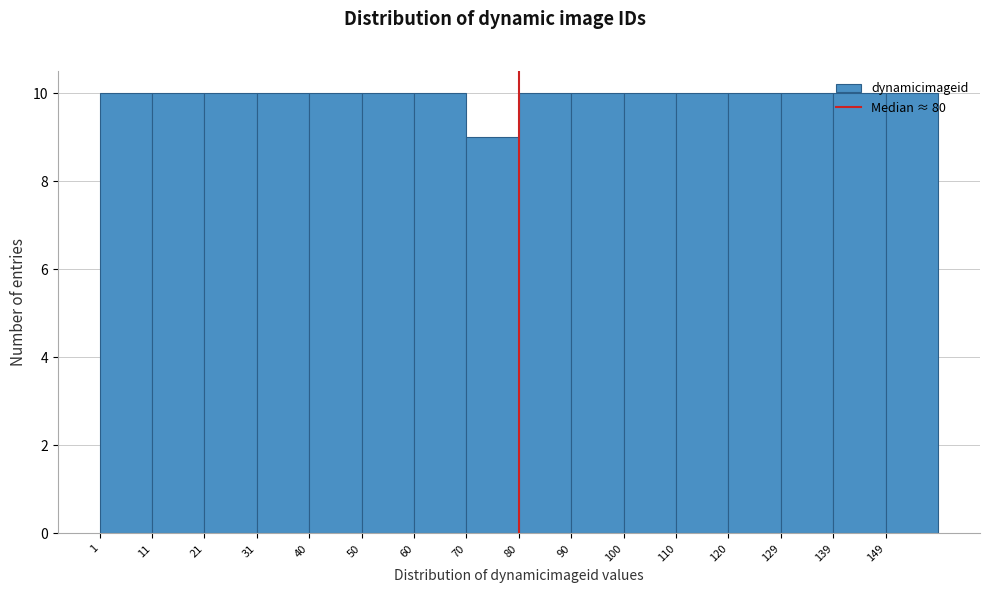

How tall is the bar that spans 70 to 80 on the x-axis? Neither the bar edges nor the heights are printed on the chart, so give them approximately, as read against the axes.

9